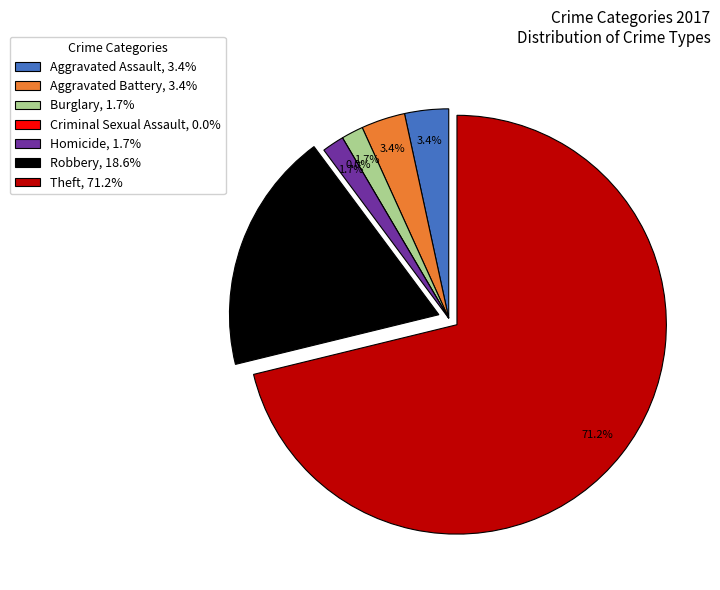

Which category has the smallest portion of the pie?

Criminal Sexual Assault